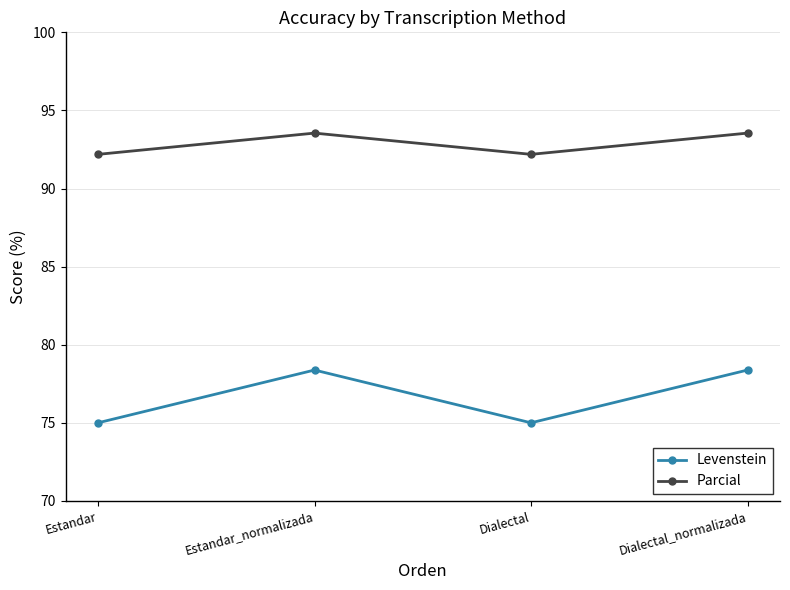

Reading right to left, transcribe all the data shown in this chart.

Levenstein: 78.4	75.0	78.4	75.0
Parcial: 93.5	92.2	93.5	92.2